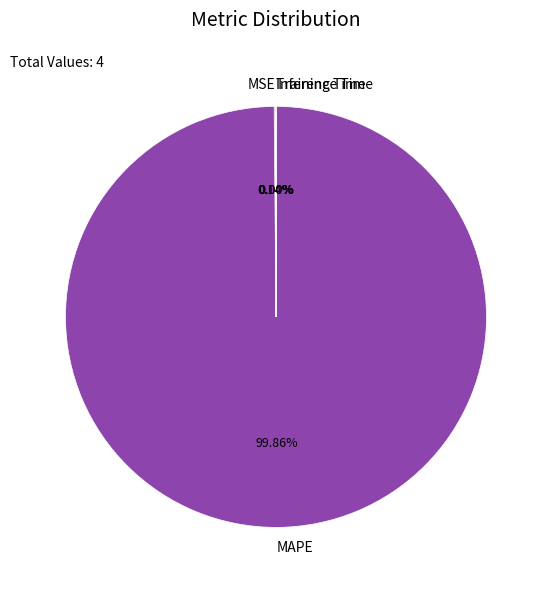

Which category has the biggest portion of the pie?

MAPE